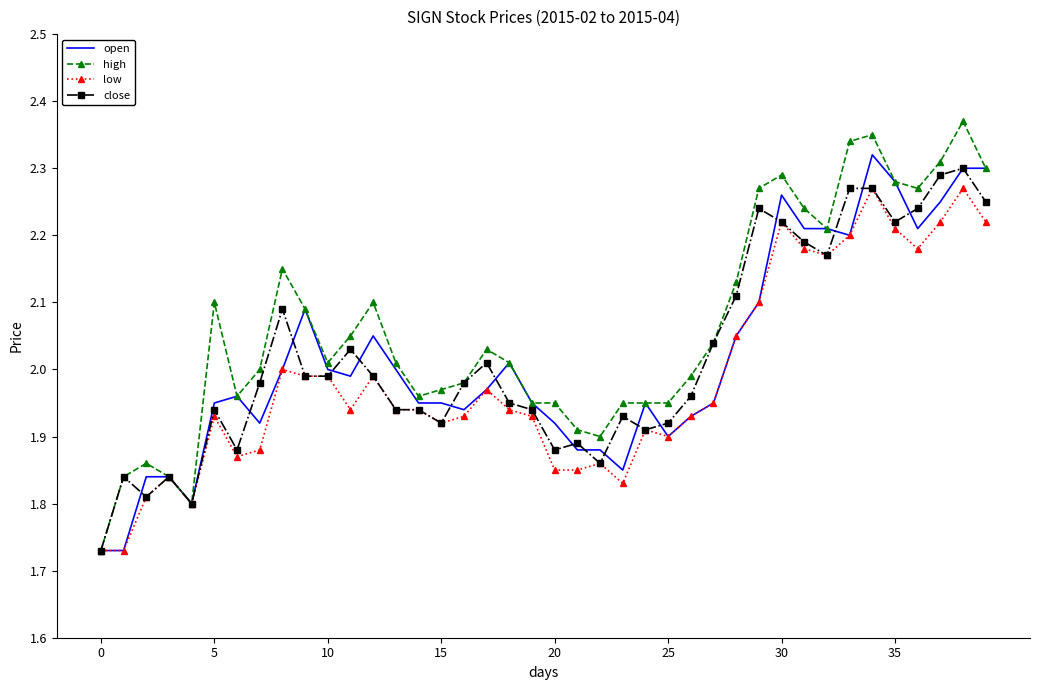

Which series has the largest total across all categories?

high